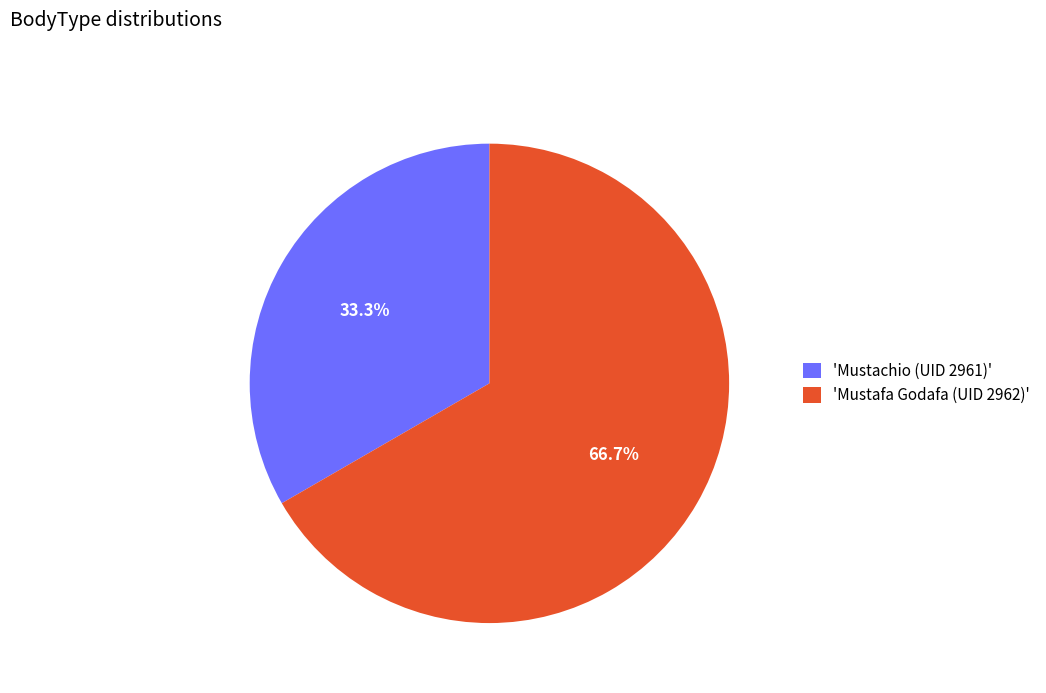

Between 'Mustafa Godafa (UID 2962)' and 'Mustachio (UID 2961)', which is larger?

'Mustafa Godafa (UID 2962)'